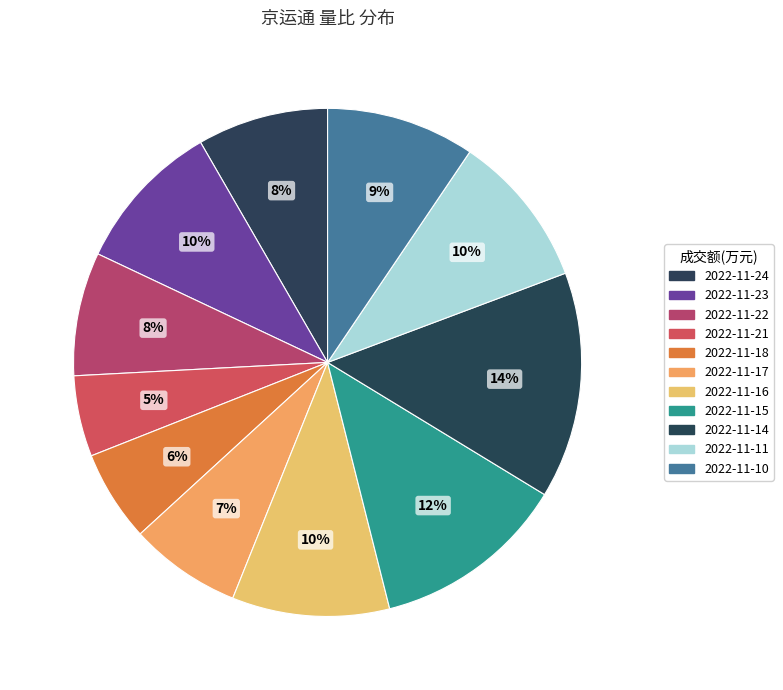

Between 2022-11-16 and 2022-11-15, which is larger?

2022-11-15